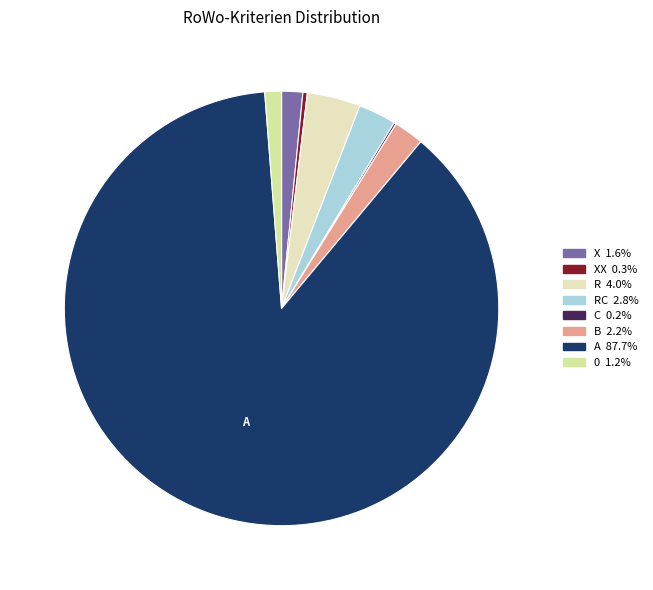

Does any single category account for the majority?

Yes